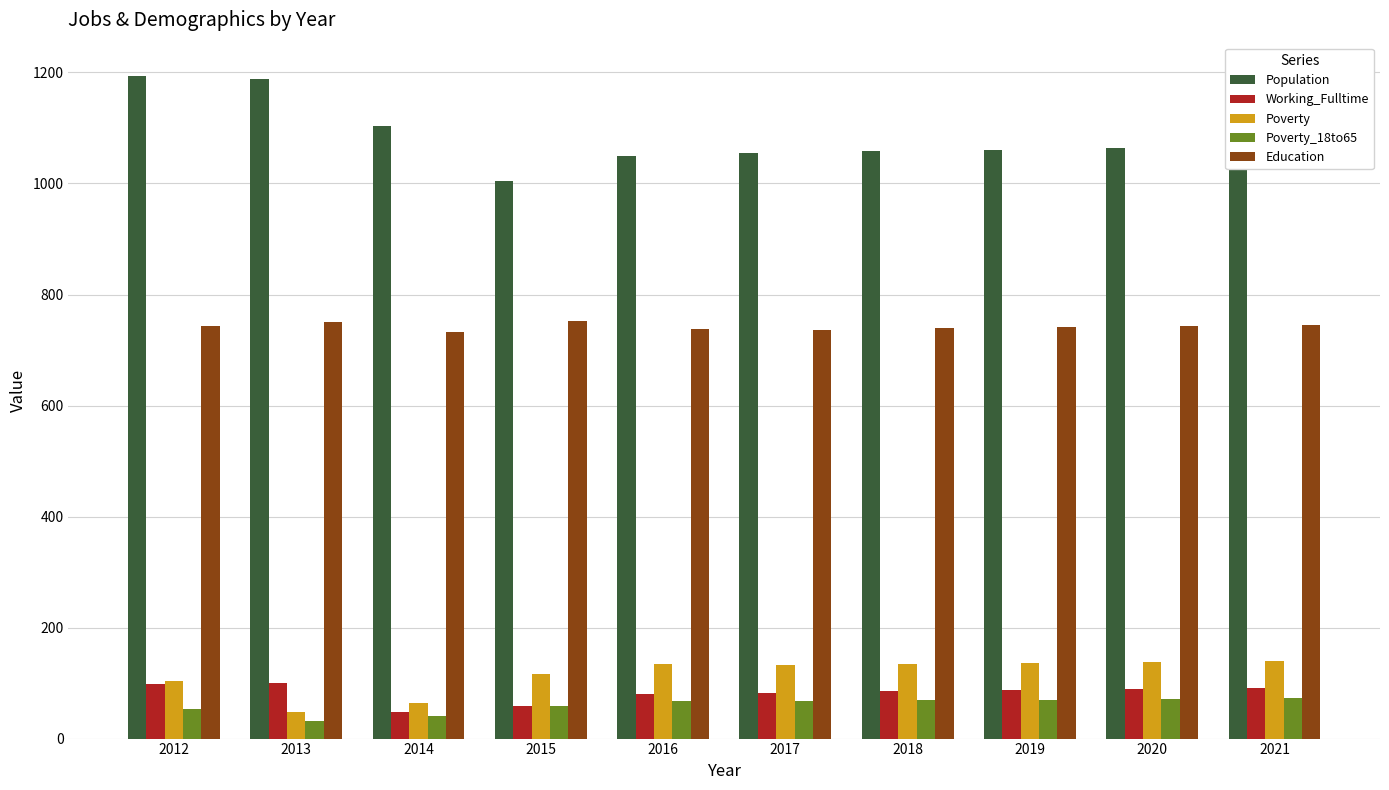

What is the lowest value of the Working_Fulltime series?

47